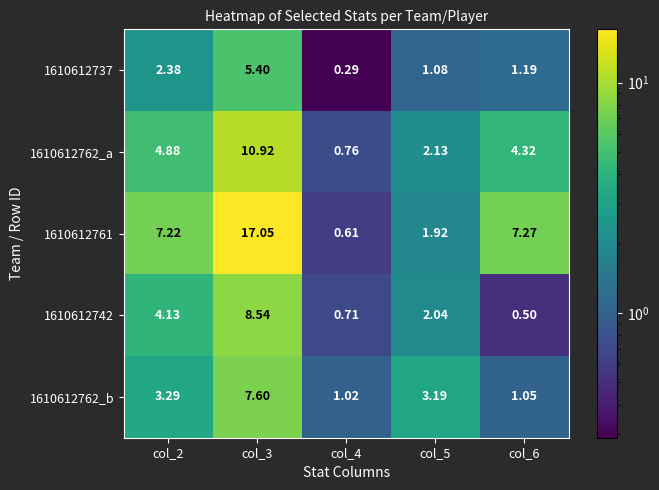

Which series has the largest range (max minus min)?

1610612761